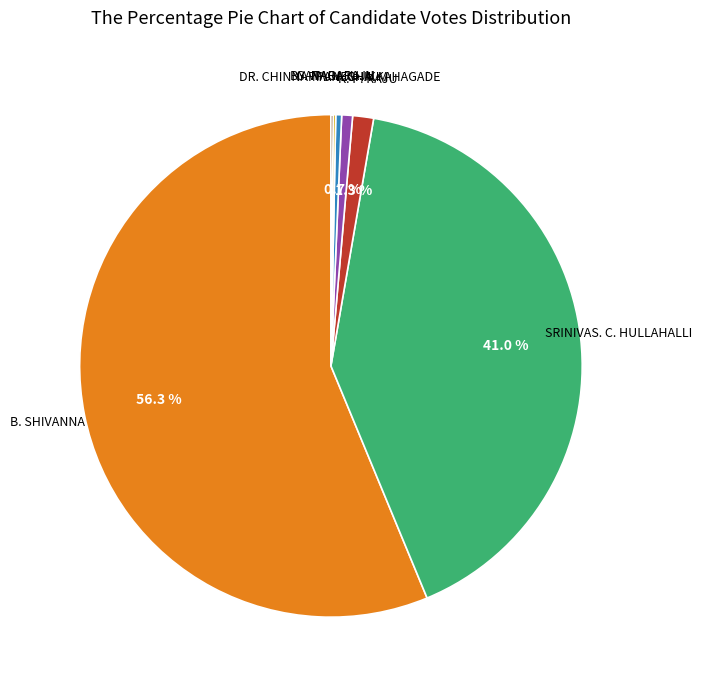

Is there any slice that represents more than half of the pie?

Yes